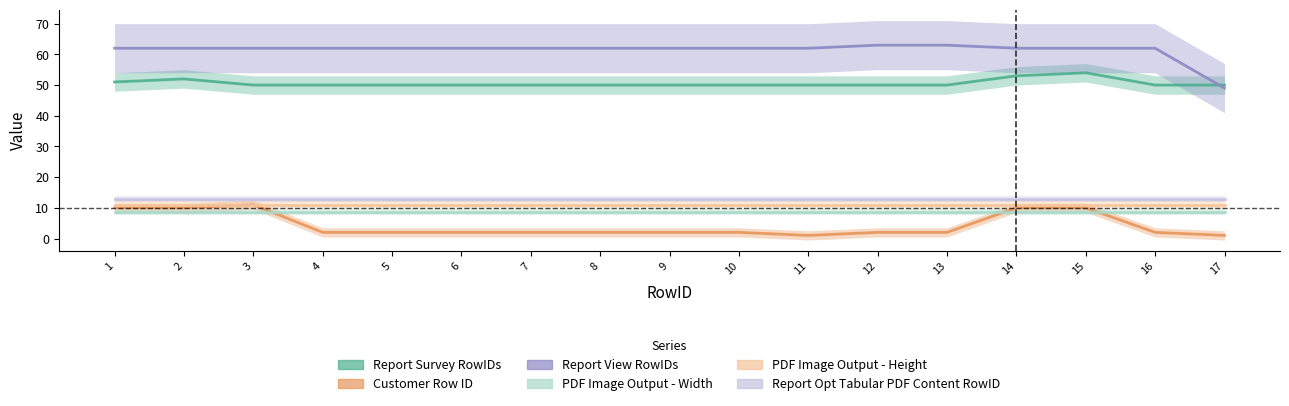

Is this an area chart (filled region under the line)?

No